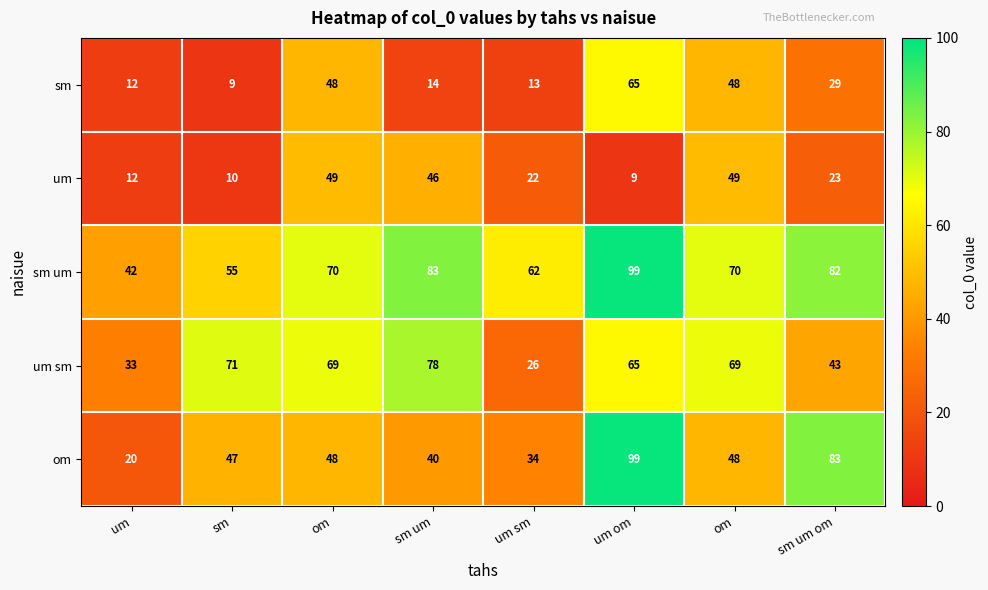

At which category does the chart reach its peak across all series?

um om